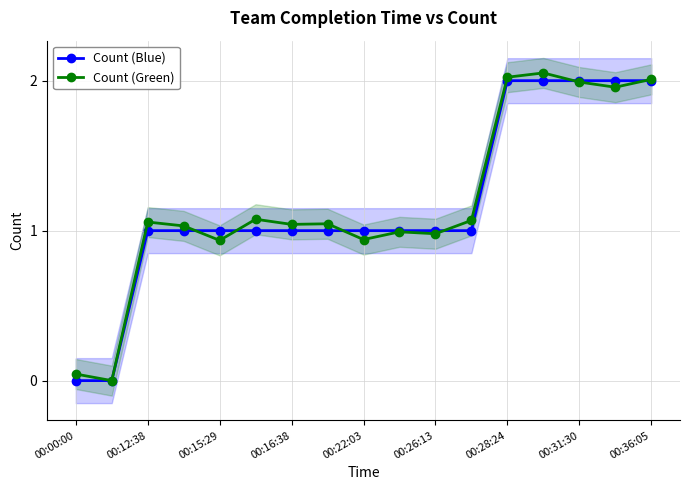

Is the value of Count (Green) at 00:15:29 greater than the value of Count (Blue) at 00:28:24?

No